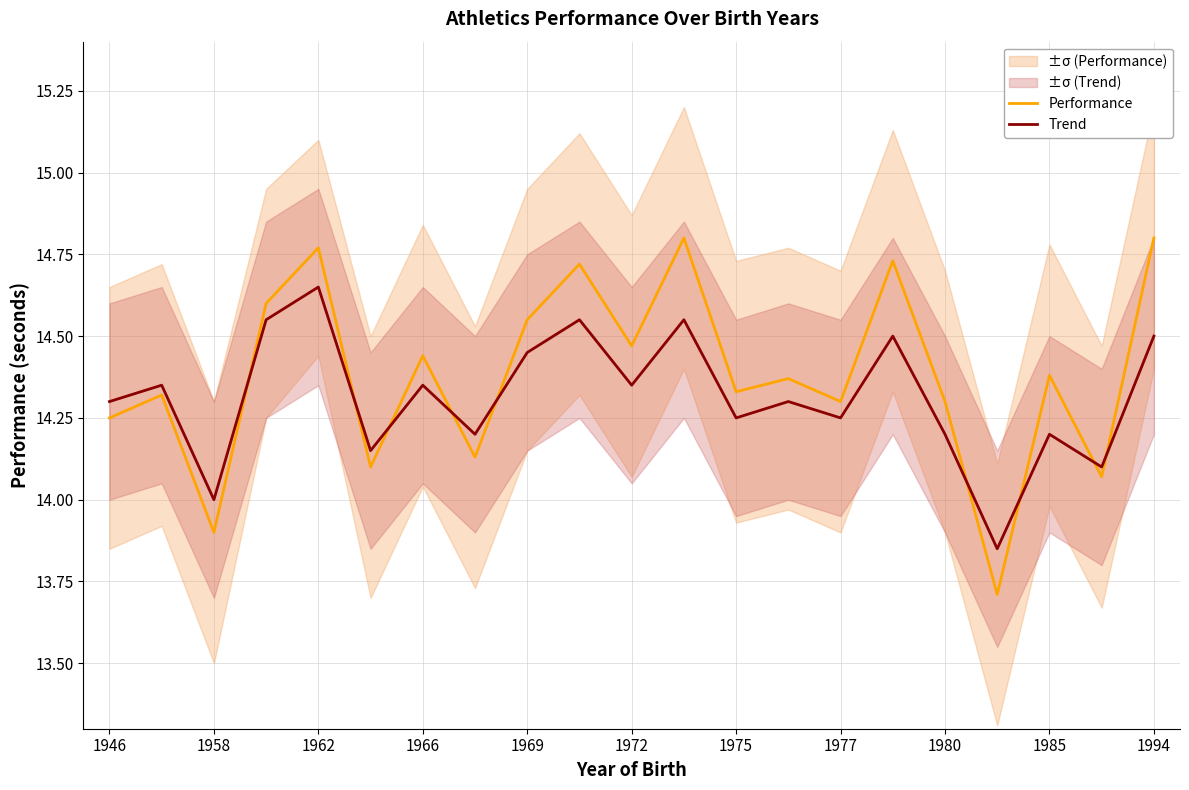

At which label is Trend closest to 14?

1958